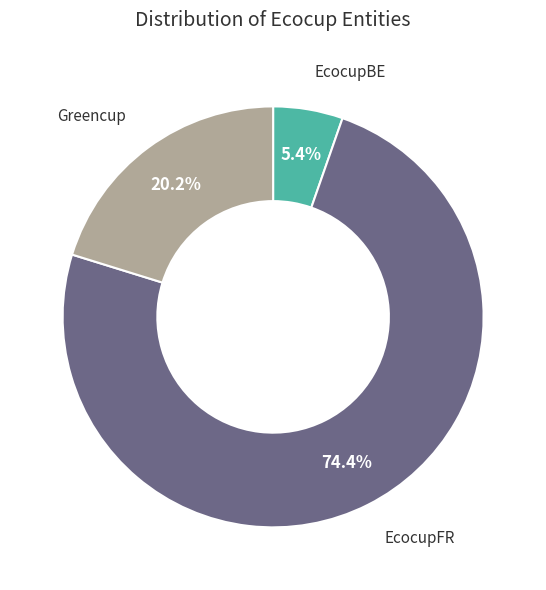

Which slice is the smallest?

EcocupBE